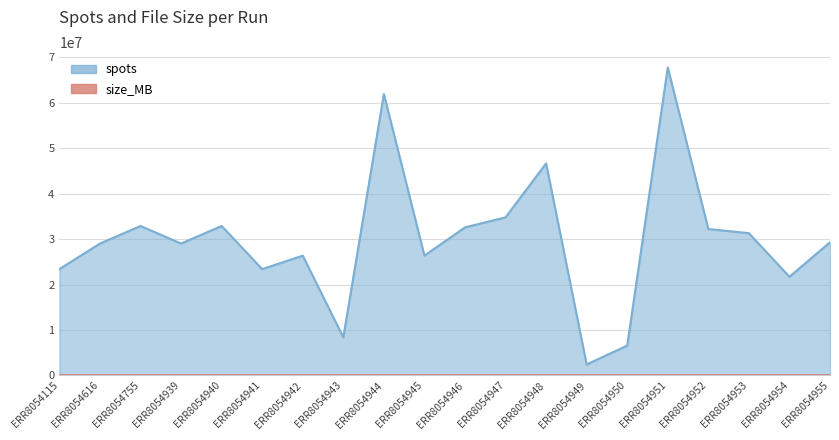

Which series has the largest total across all categories?

spots